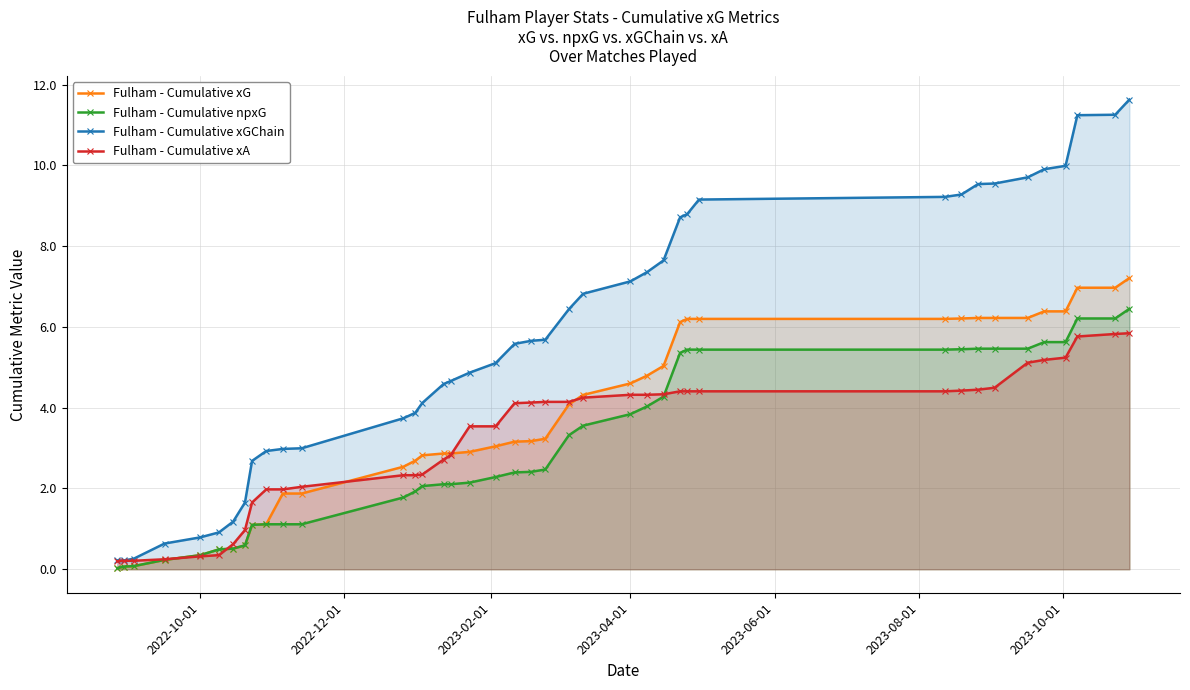

What is the difference between the second highest and second lowest values in the Fulham - Cumulative npxG series?

6.1